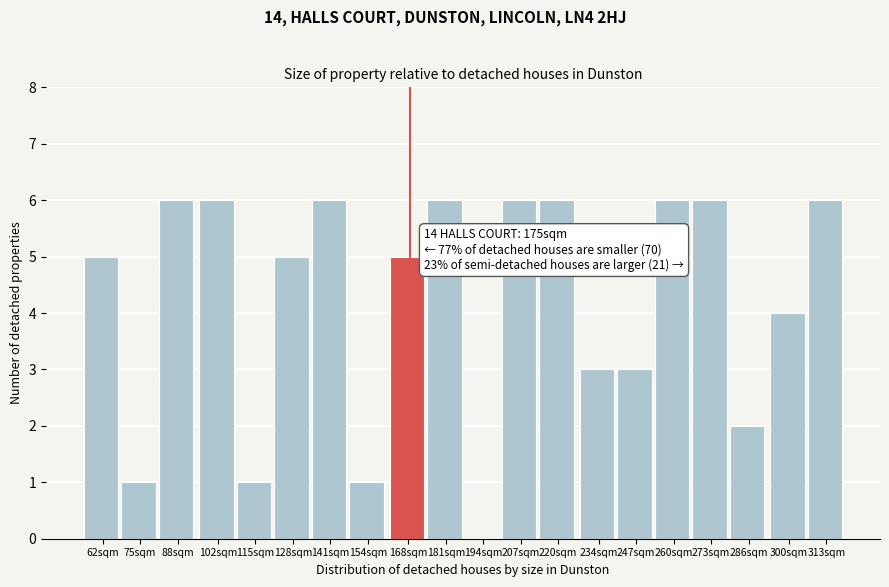

Reading right to left, what are all the values shown in this chart?

313sqm=6	300sqm=4	286sqm=2	273sqm=6	260sqm=6	247sqm=3	234sqm=3	220sqm=6	207sqm=6	194sqm=0	181sqm=6	168sqm=5	154sqm=1	141sqm=6	128sqm=5	115sqm=1	102sqm=6	88sqm=6	75sqm=1	62sqm=5